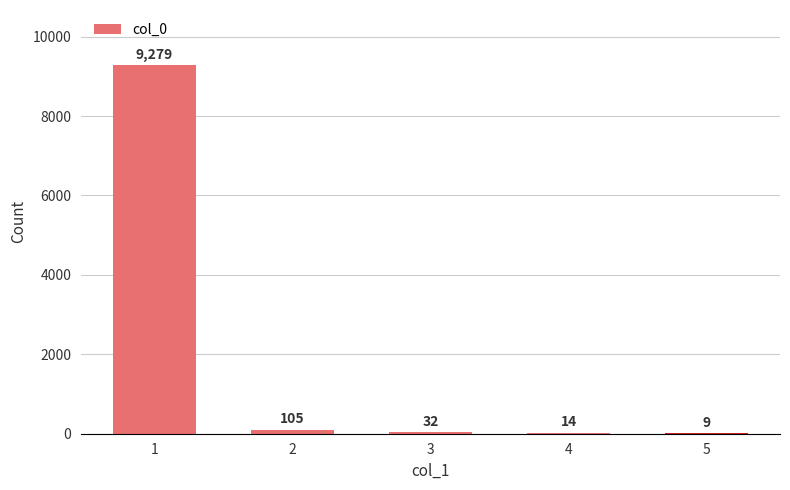

Is it true that the value at 2 is 105?

True